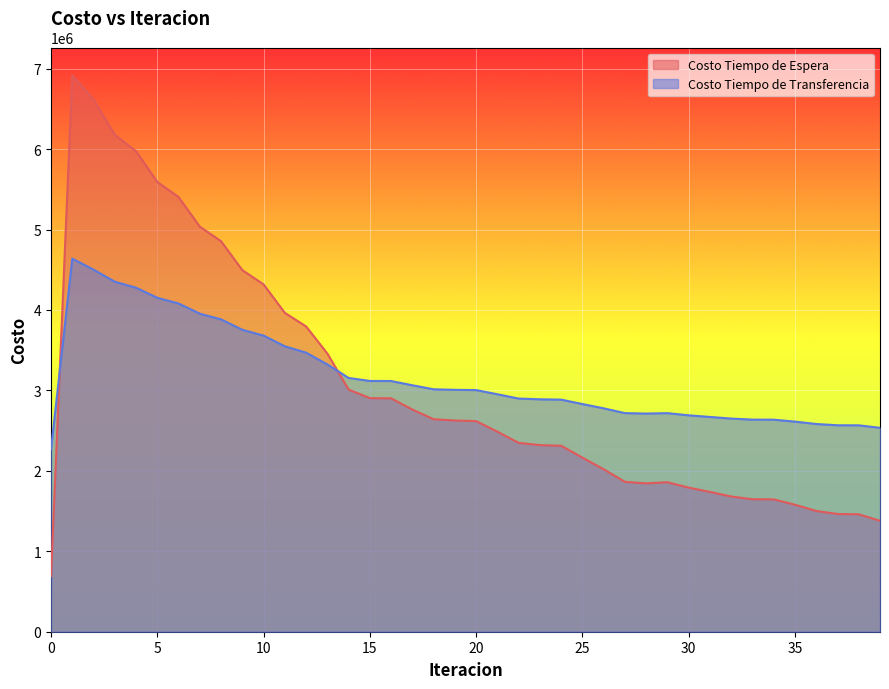

How many lines are shown in the chart?

2